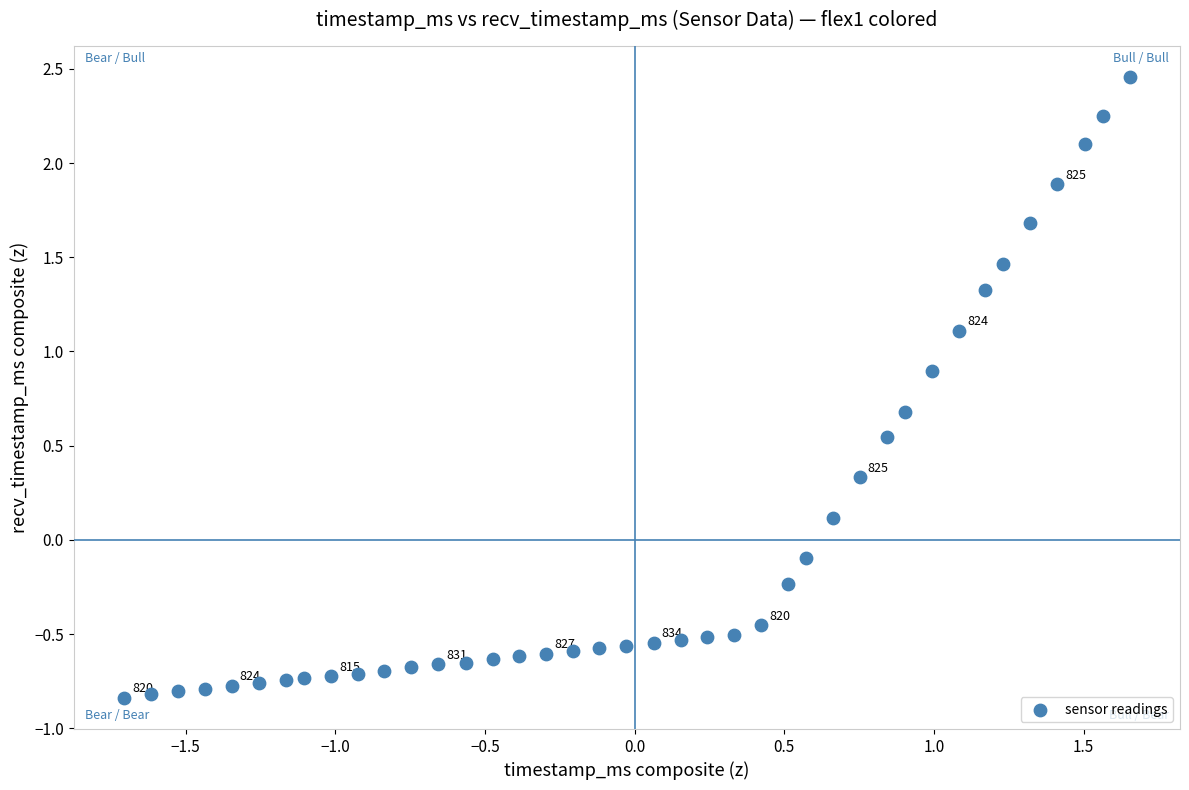

What is the range of X values (max minus min)?

3.4